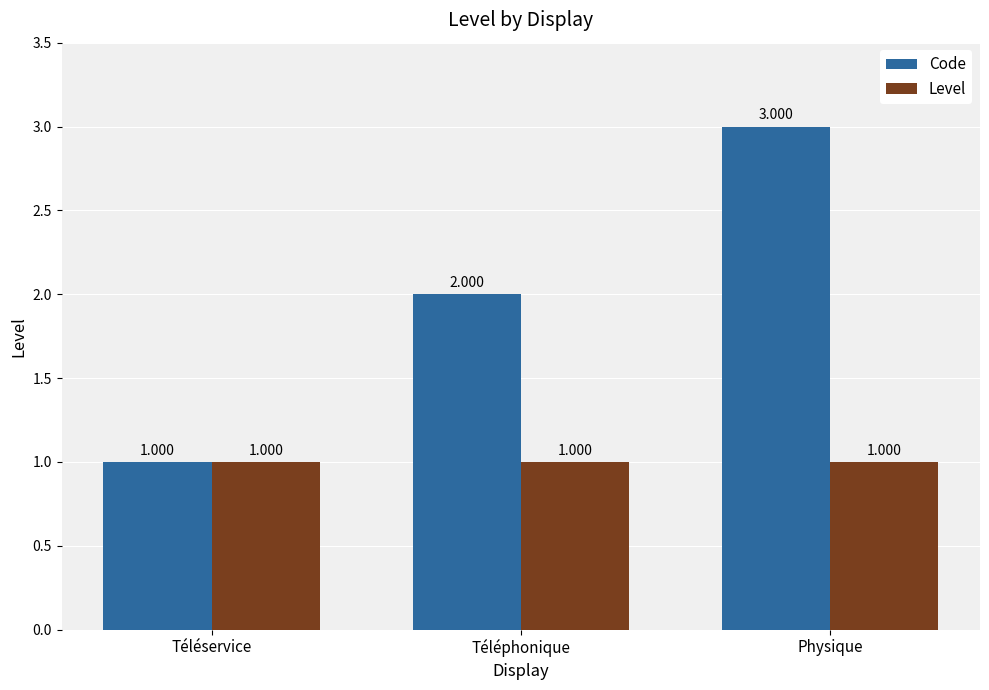

What is the value of the Level bar at the 1st from the left?

1